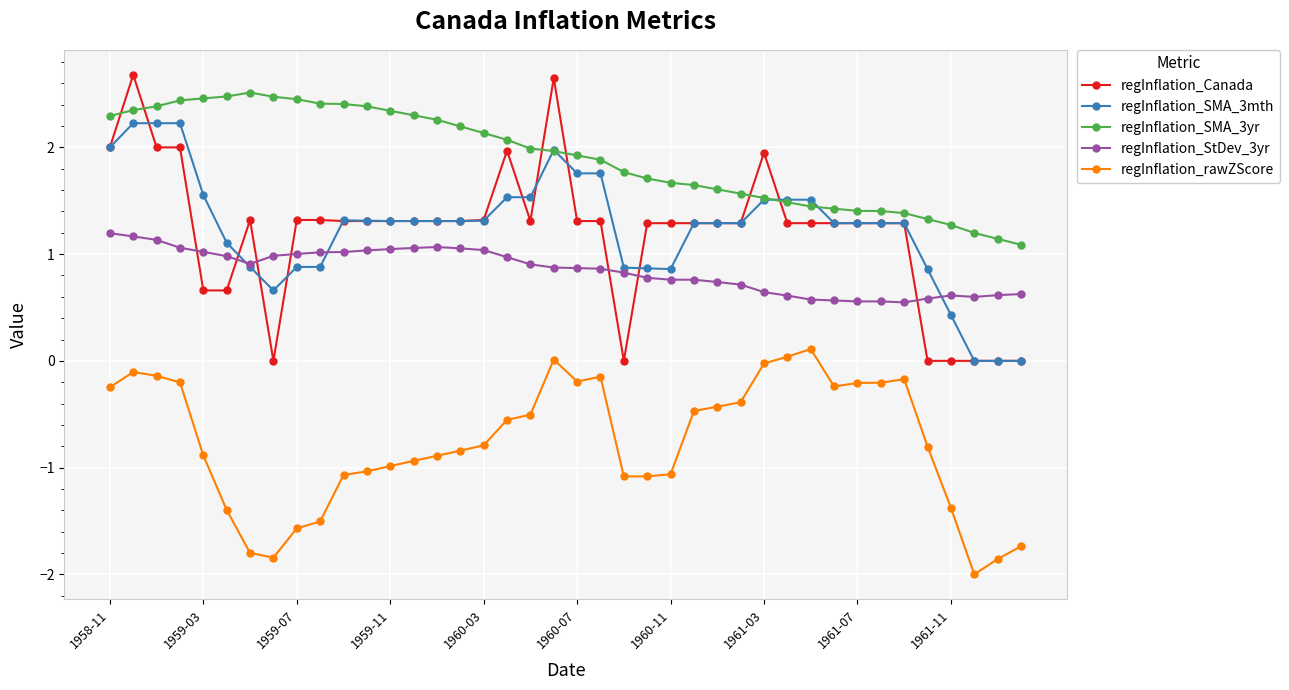

True or false: regInflation_Canada has more than 0 interior local peaks.

True